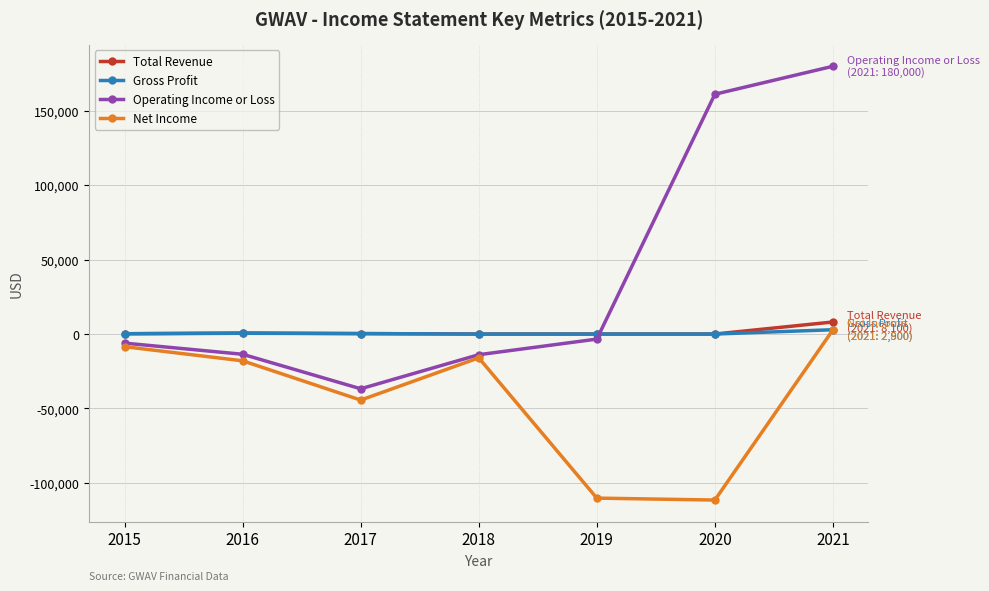

The value of Net Income at 2017 is -21353. True or false?

False